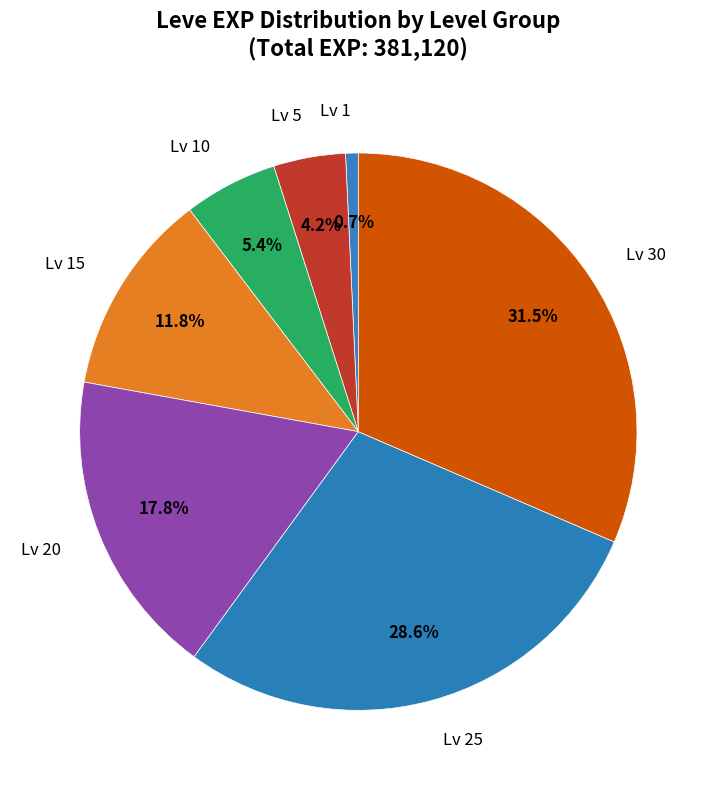

Is there any slice that represents more than half of the pie?

No